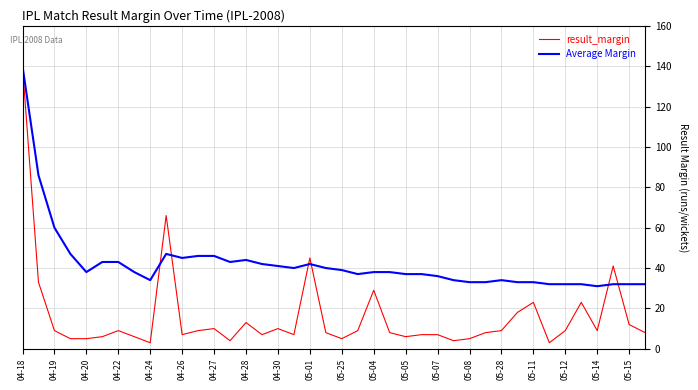

Rank the series by their average value, from lowest to highest.

result_margin, Average Margin